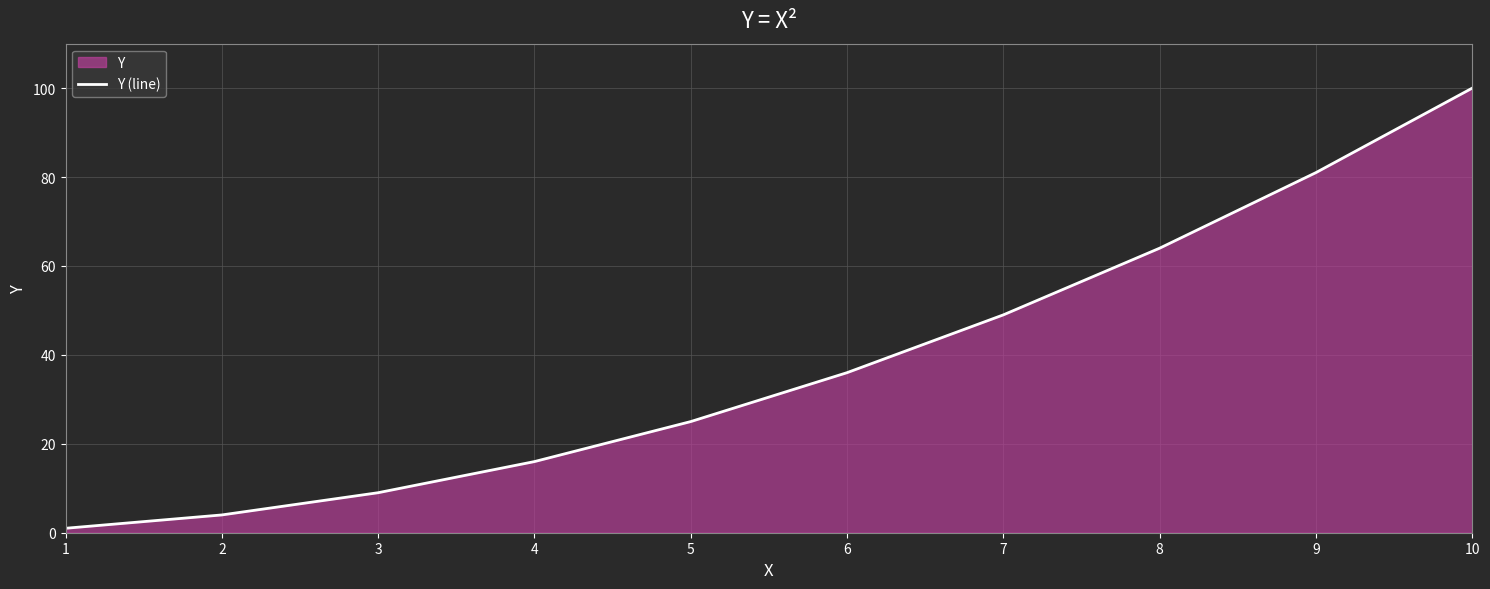

Rank the categories by value from highest to lowest.

10, 9, 8, 7, 6, 5, 4, 3, 2, 1